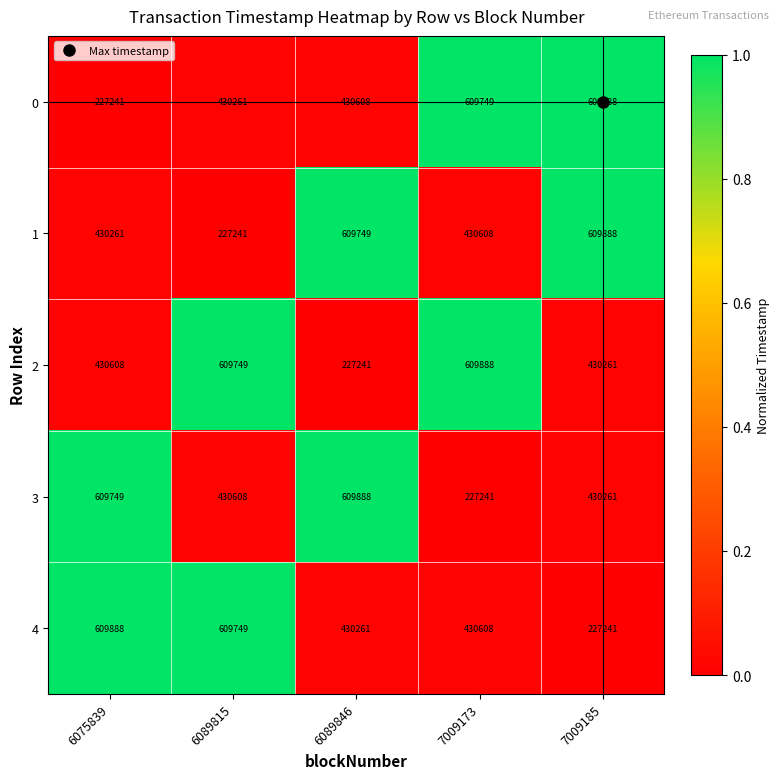

List the labels in order of 3 value, largest first.

6089846, 6075839, 6089815, 7009185, 7009173